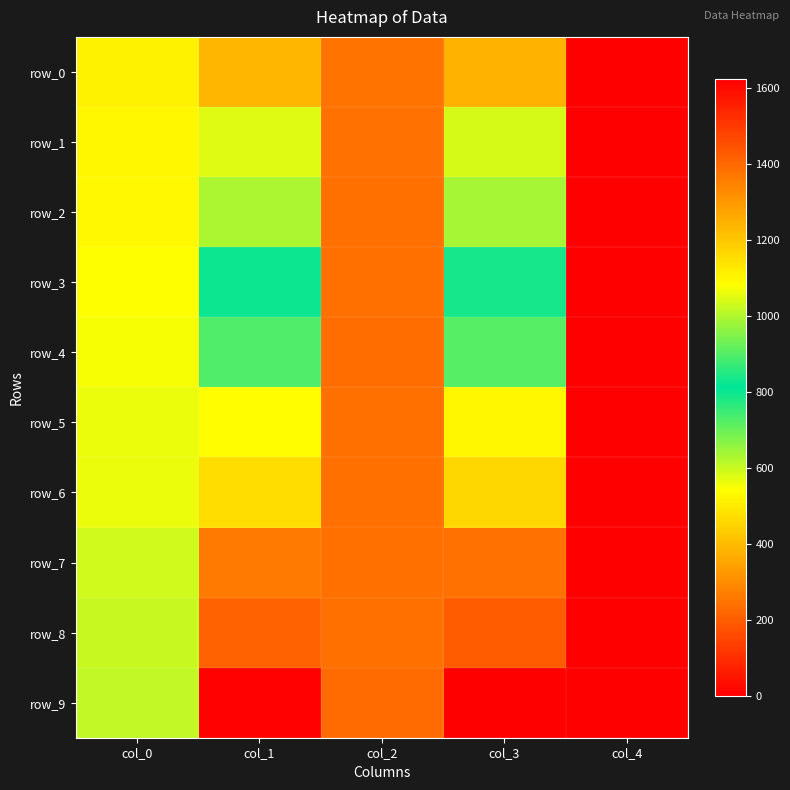

Which series has the widest spread of values?

row_9